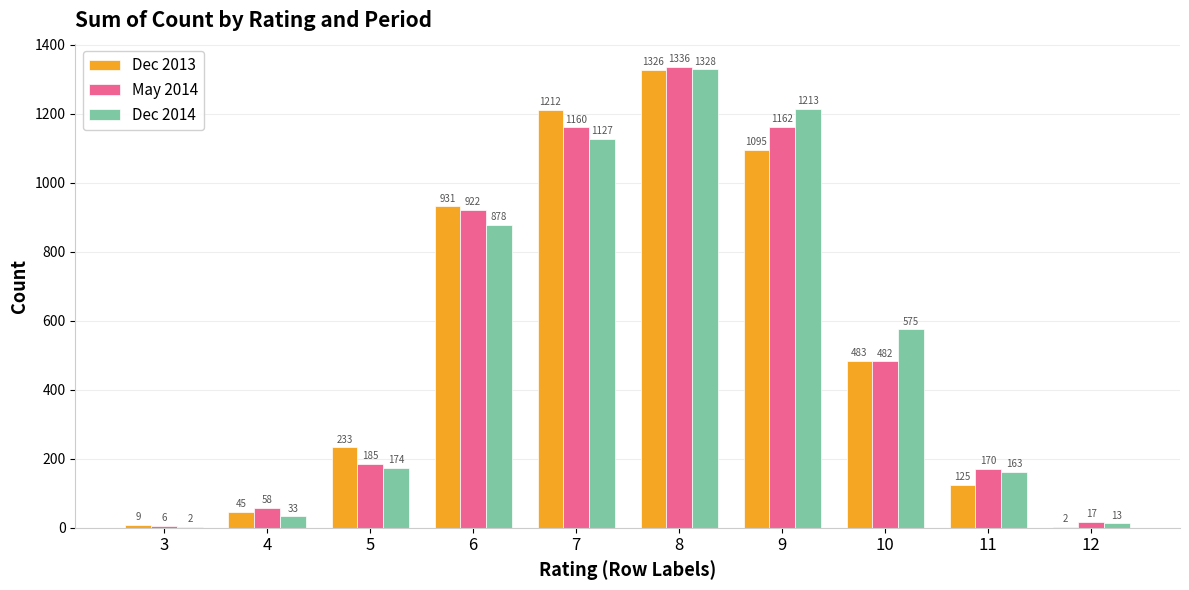

Reading right to left, transcribe all the data shown in this chart.

Dec 2013: 2	125	483	1095	1326	1212	931	233	45	9
May 2014: 17	170	482	1162	1336	1160	922	185	58	6
Dec 2014: 13	163	575	1213	1328	1127	878	174	33	2